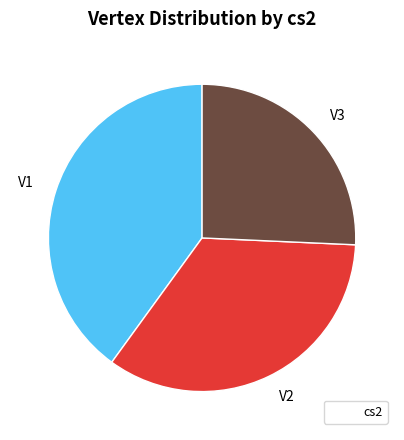

True or false: V1 accounts for 29% of the total.

False